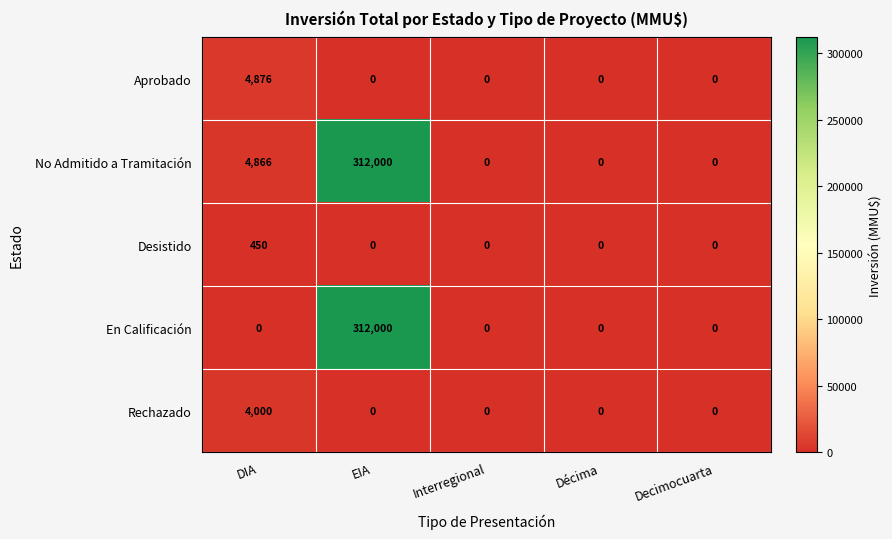

Which series has the largest total across all categories?

No Admitido a Tramitación